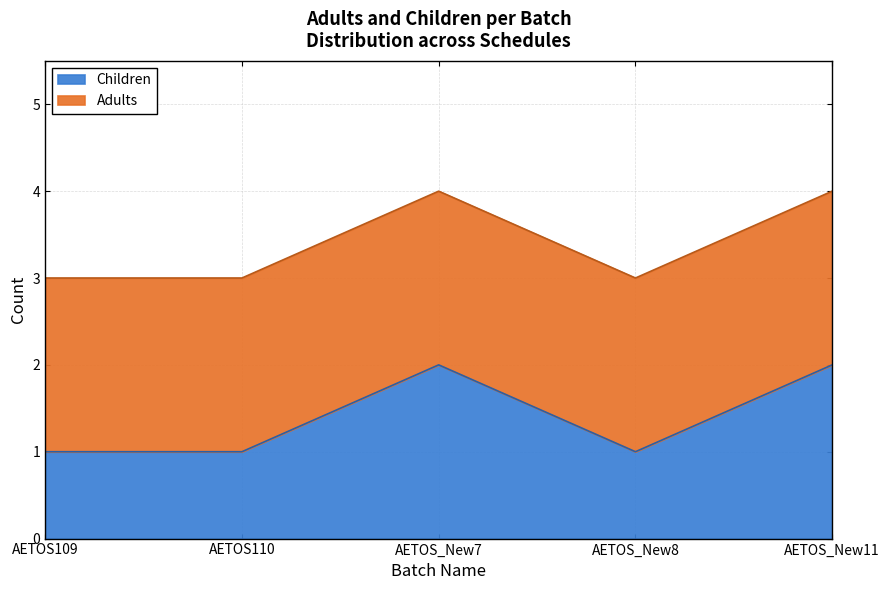

What is the label of the 3rd point from the right?

AETOS_New7